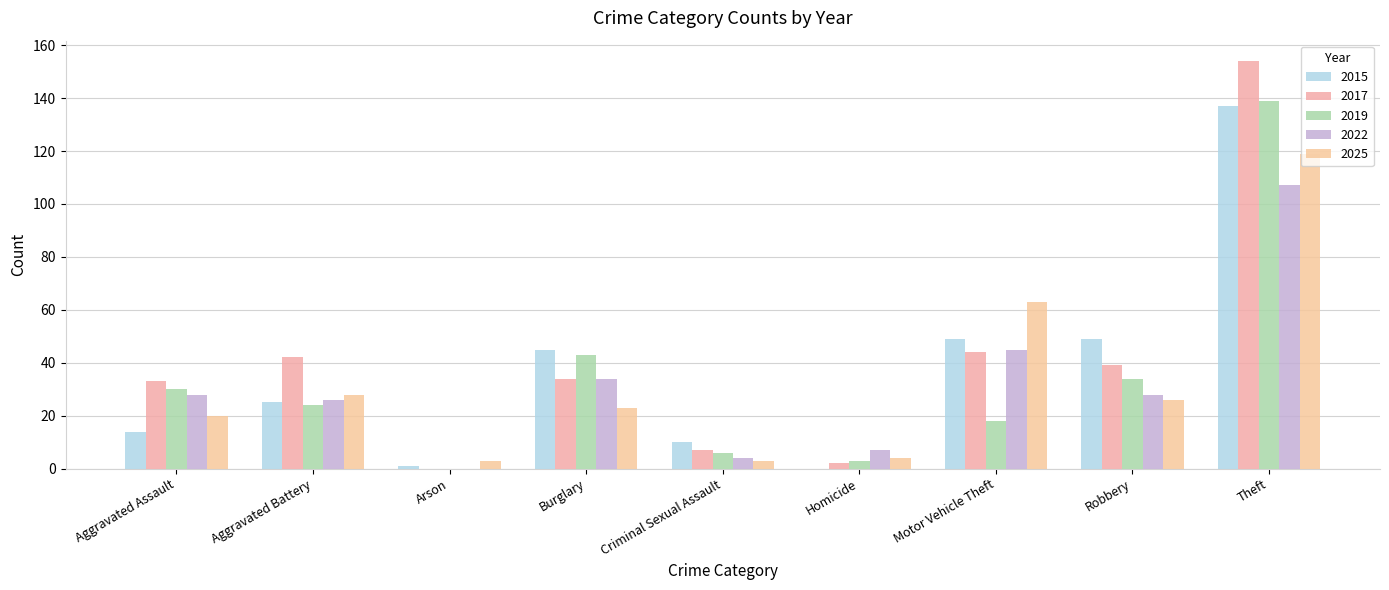

What is the sum of the 2019 values at Burglary and Robbery?

77